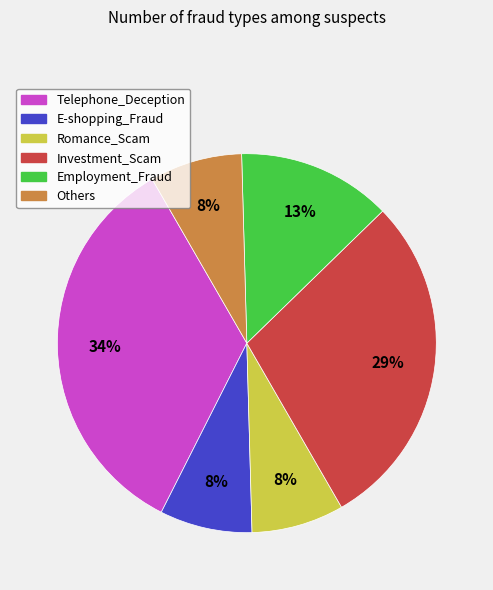

How many segments does this pie chart have?

6